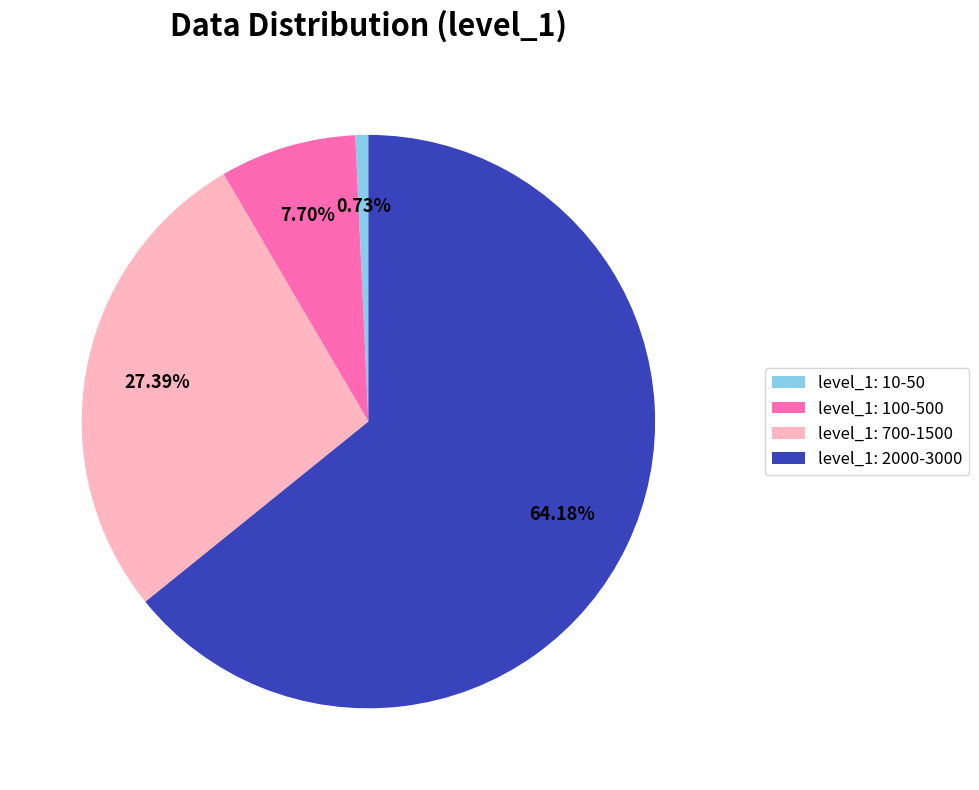

Rank the categories by value from lowest to highest.

level_1: 10-50, level_1: 100-500, level_1: 700-1500, level_1: 2000-3000